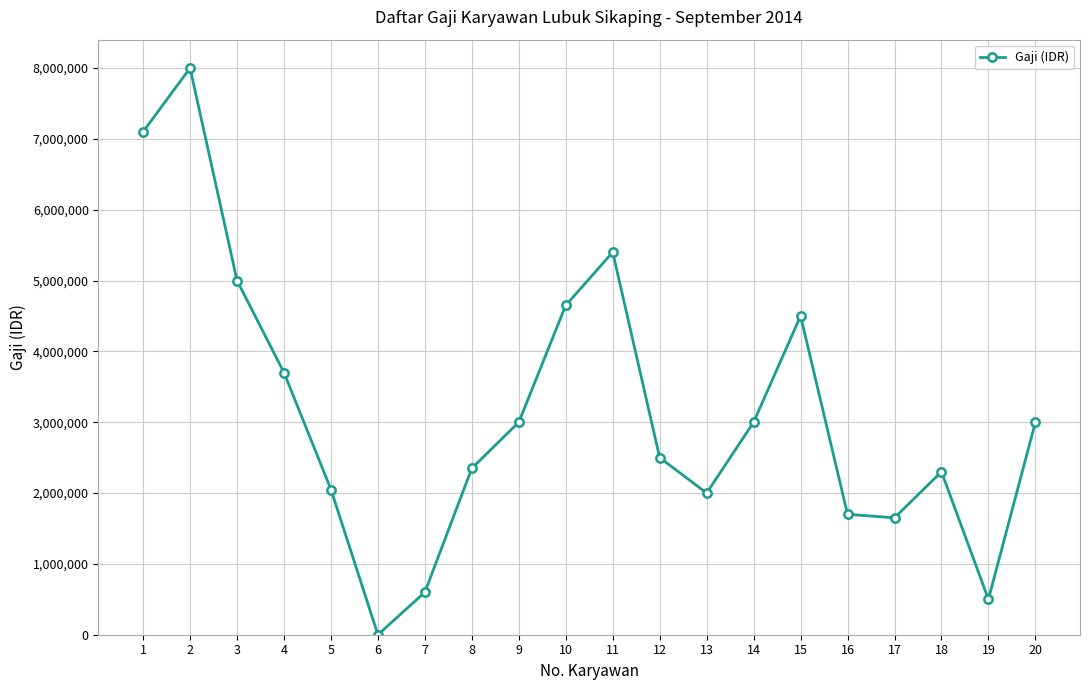

How many values are above zero?

19